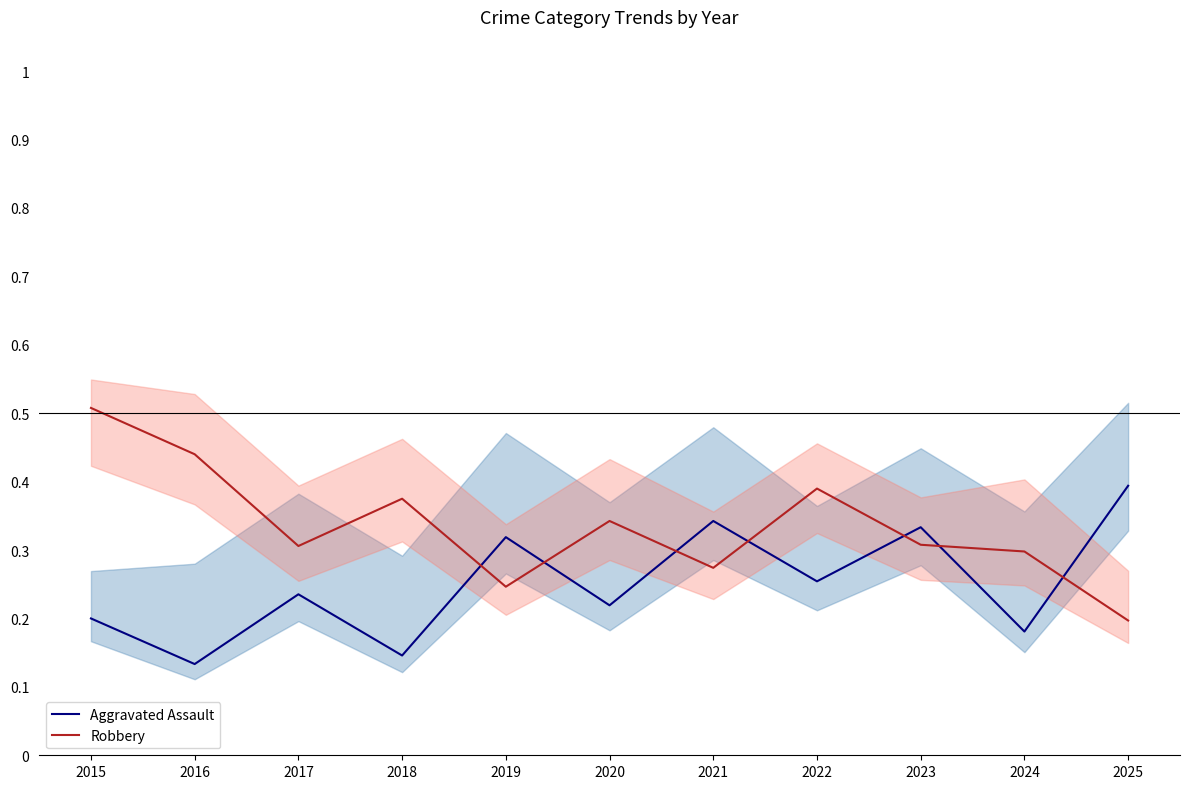

What is the value of the Aggravated Assault point at the 6th from the left?

0.2